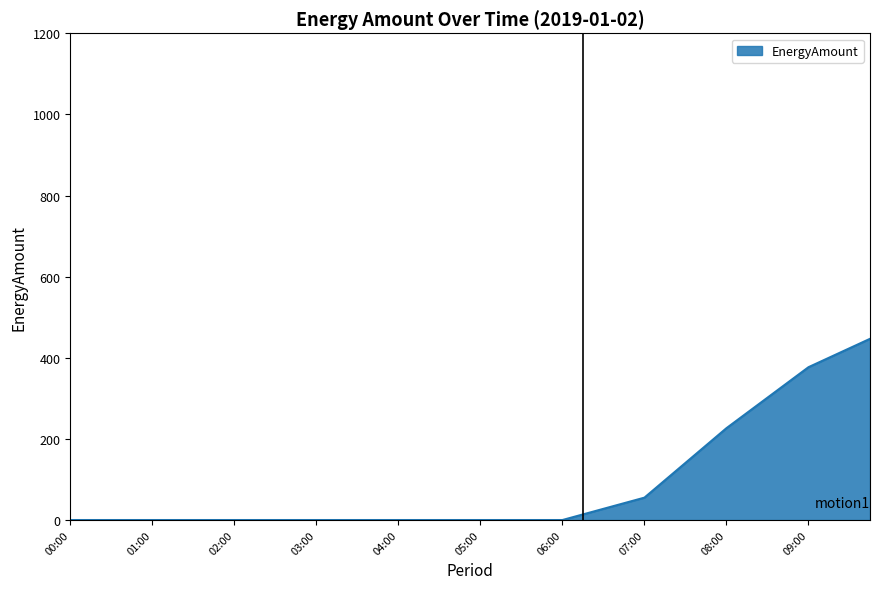

Count the number of values greater than 0.

15